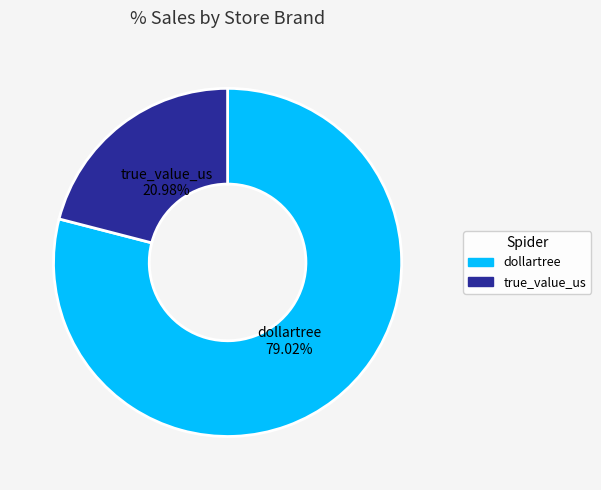

What percentage is the dollartree slice, to the nearest percent?

79%